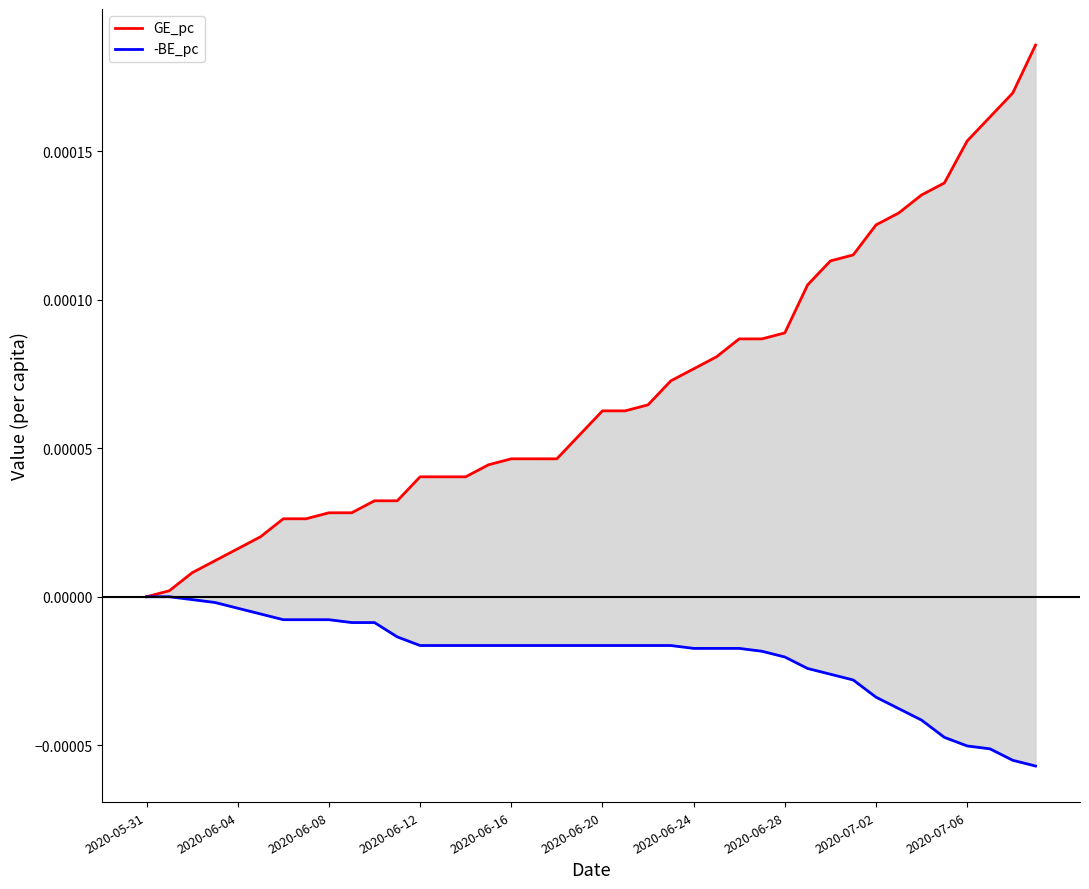

True or false: GE_pc has a value of 0.0 at 34.

True